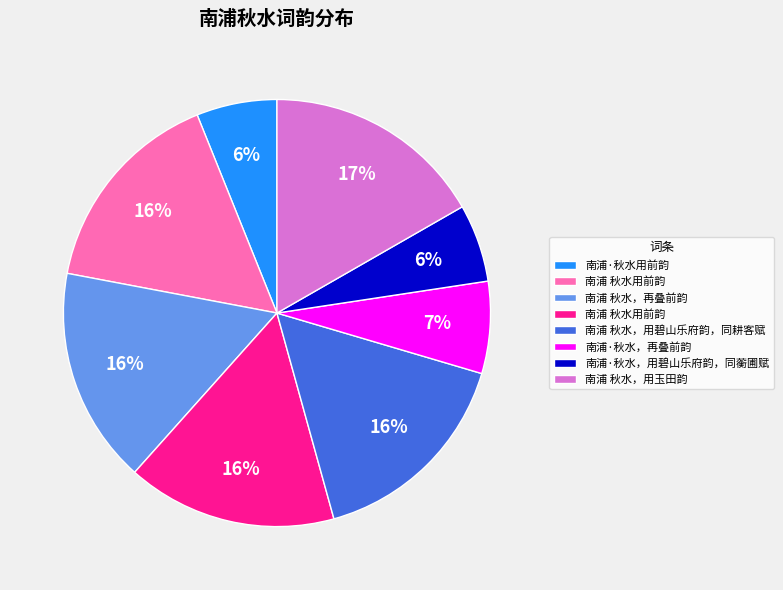

To the nearest percent, what is the average slice percentage?

12%